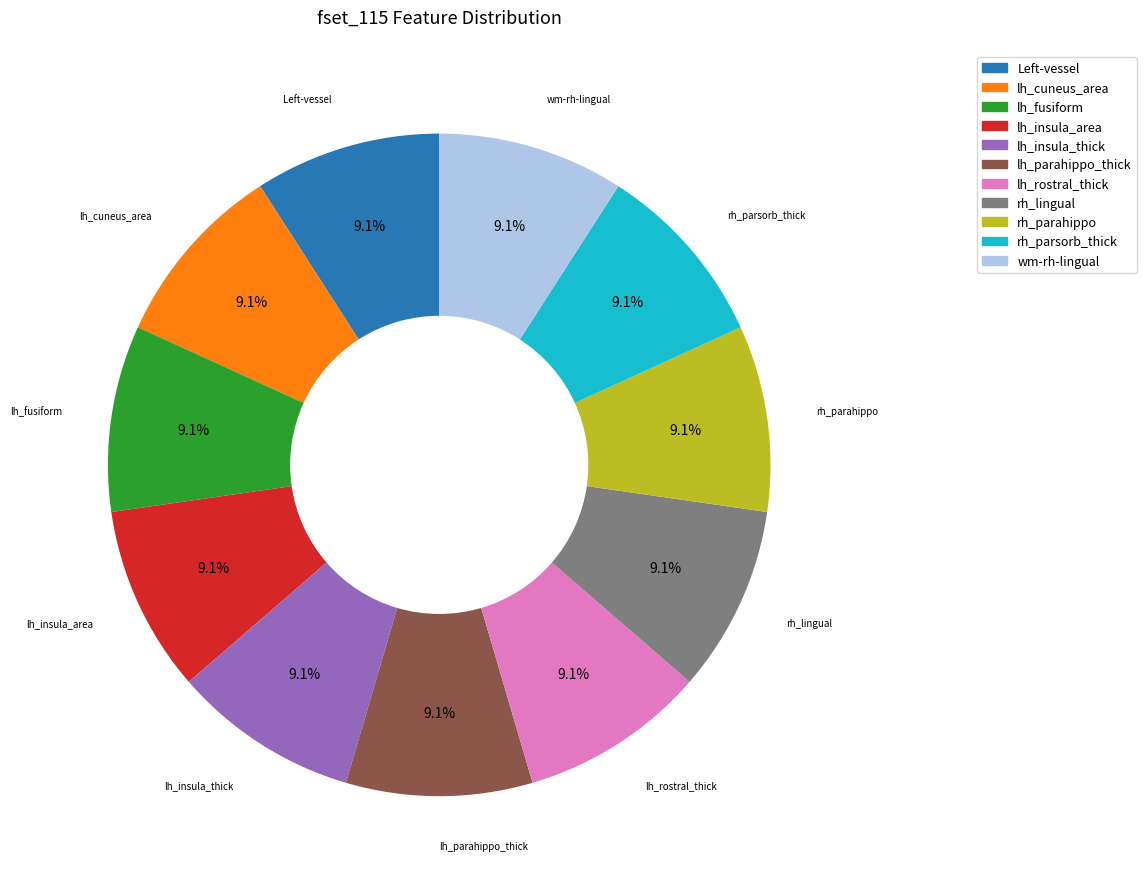

Does lh_cuneus_area represent more than half of the total?

No